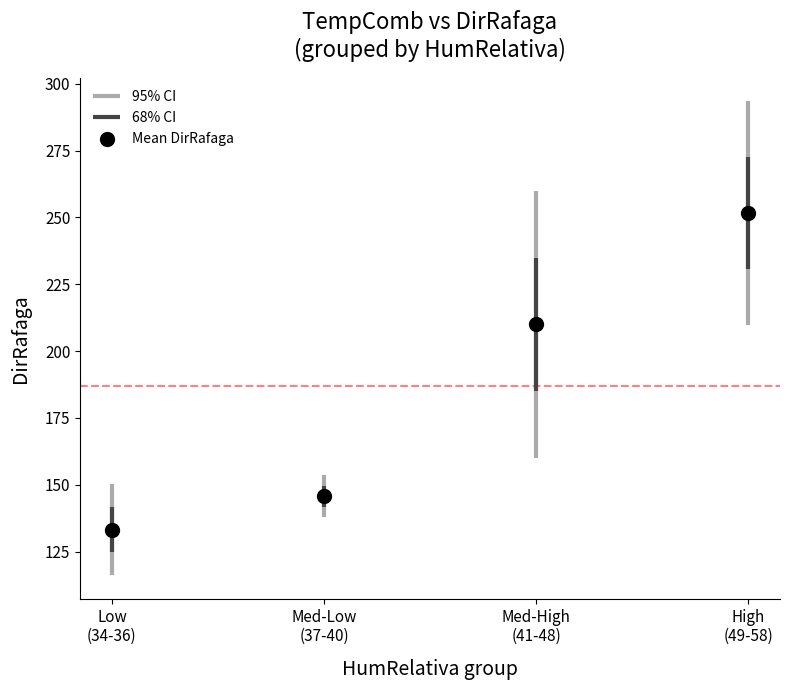

What Y value in the scatter plot is closest to 192?

210.0